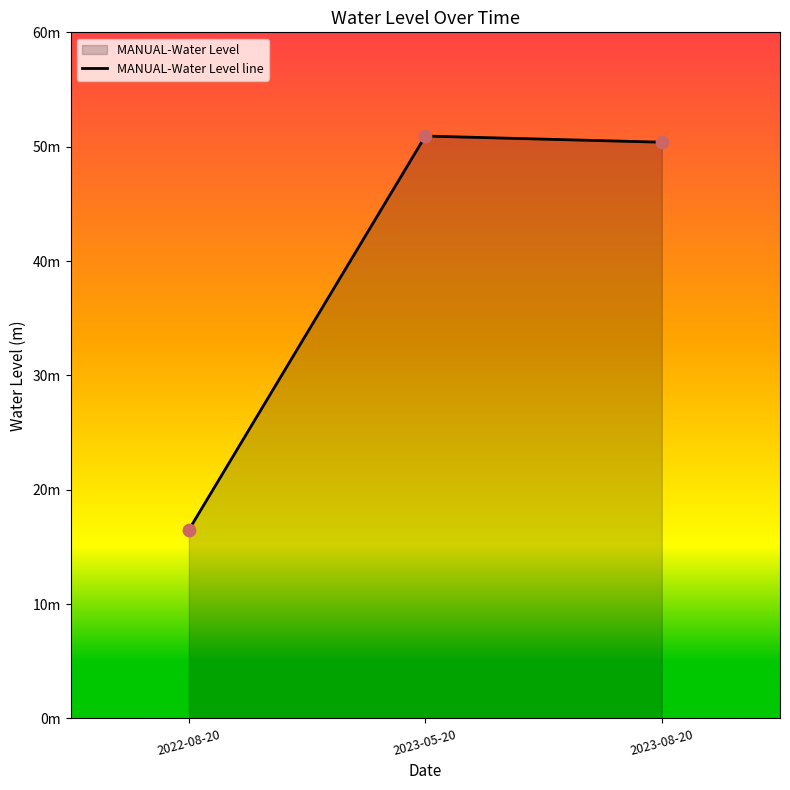

Between 2022-08-20 and 2023-05-20, which is larger?

2023-05-20